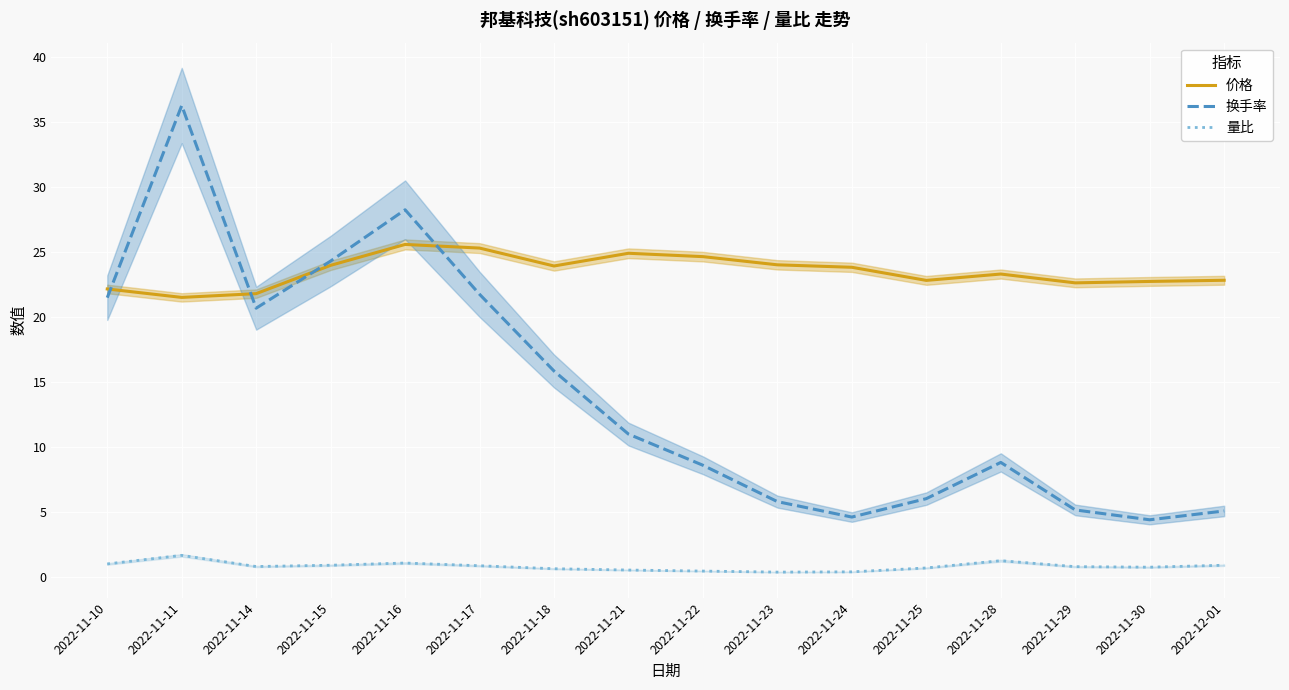

What position from the left is 2022-11-29?

14